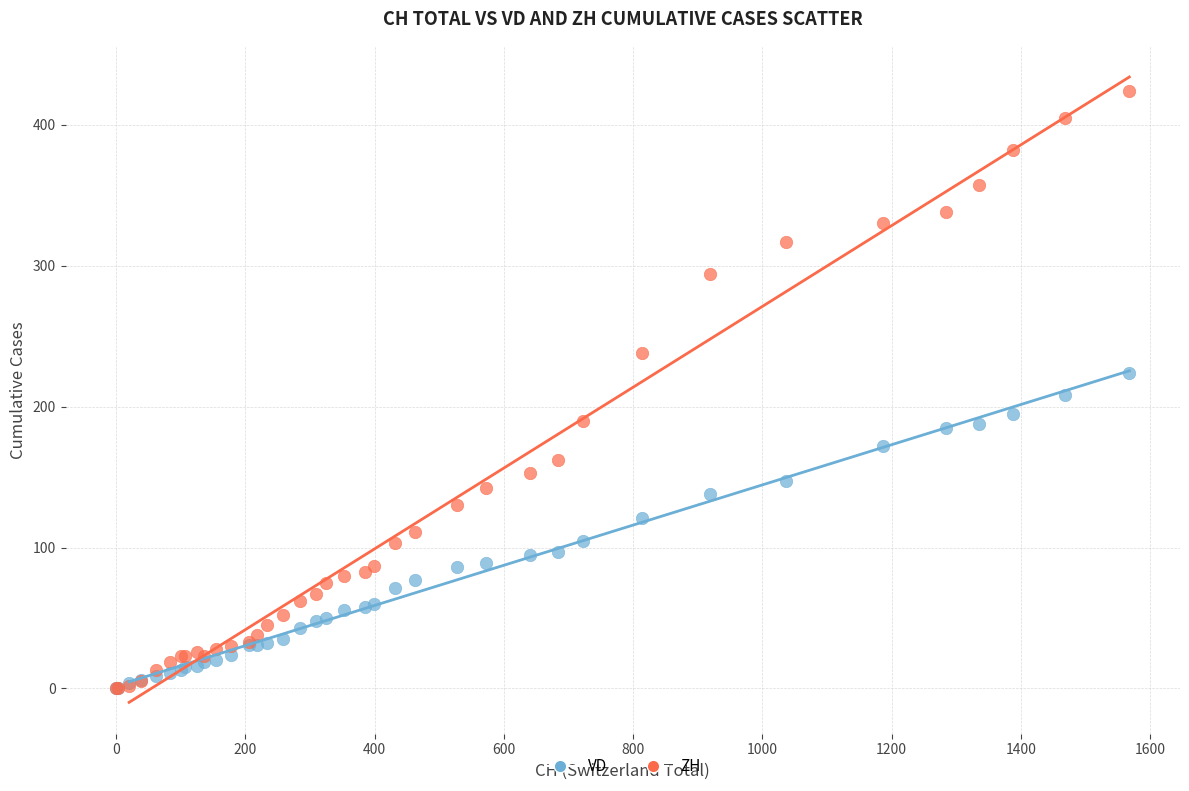

What are all the series names shown in the legend?

VD, ZH